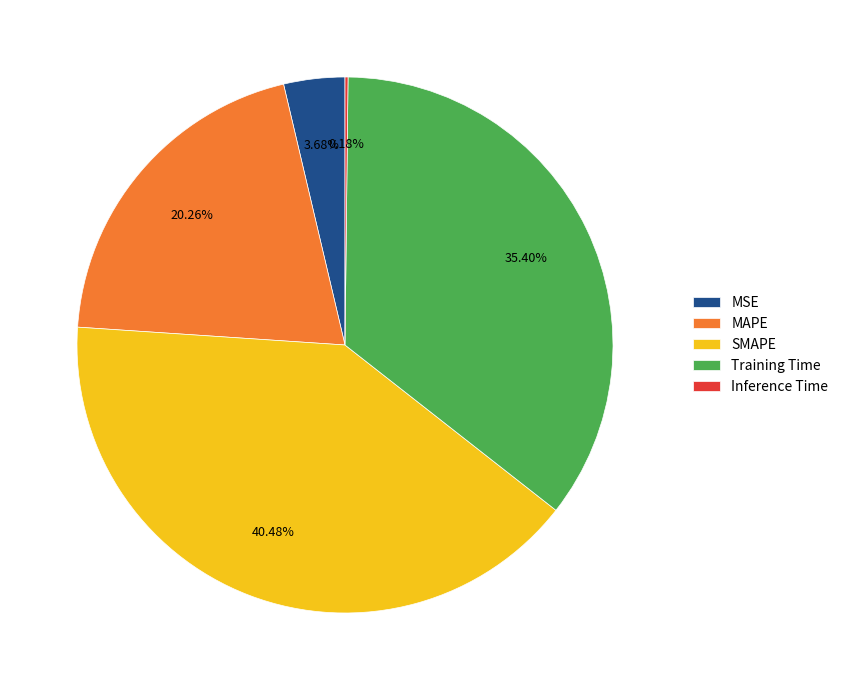

Combined, do Training Time and SMAPE account for over 50%?

Yes